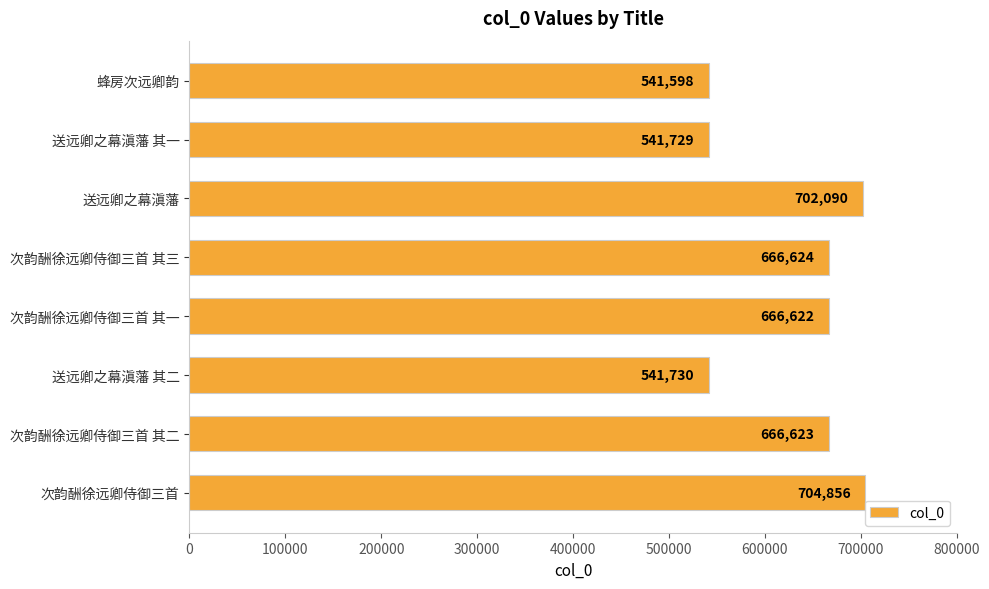

List the labels in order of value, largest first.

次韵酬徐远卿侍御三首, 送远卿之幕滇藩, 次韵酬徐远卿侍御三首 其三, 次韵酬徐远卿侍御三首 其二, 次韵酬徐远卿侍御三首 其一, 送远卿之幕滇藩 其二, 送远卿之幕滇藩 其一, 蜂房次远卿韵